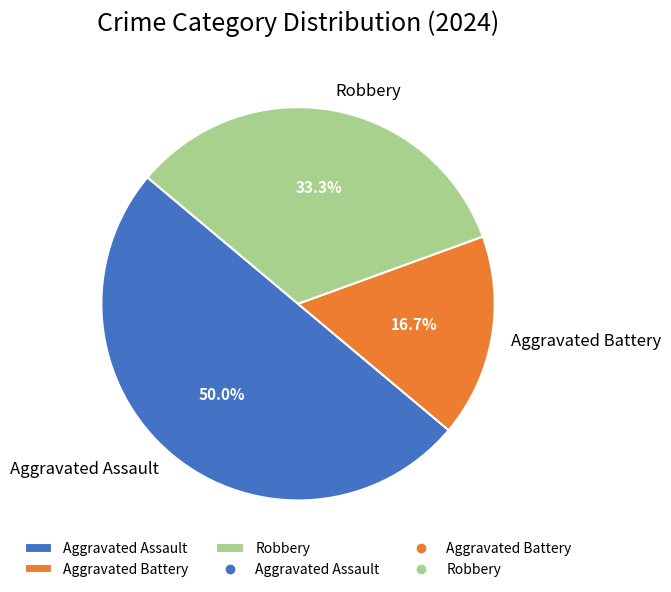

To the nearest percent, what is the combined percentage of Robbery and Aggravated Assault?

83%